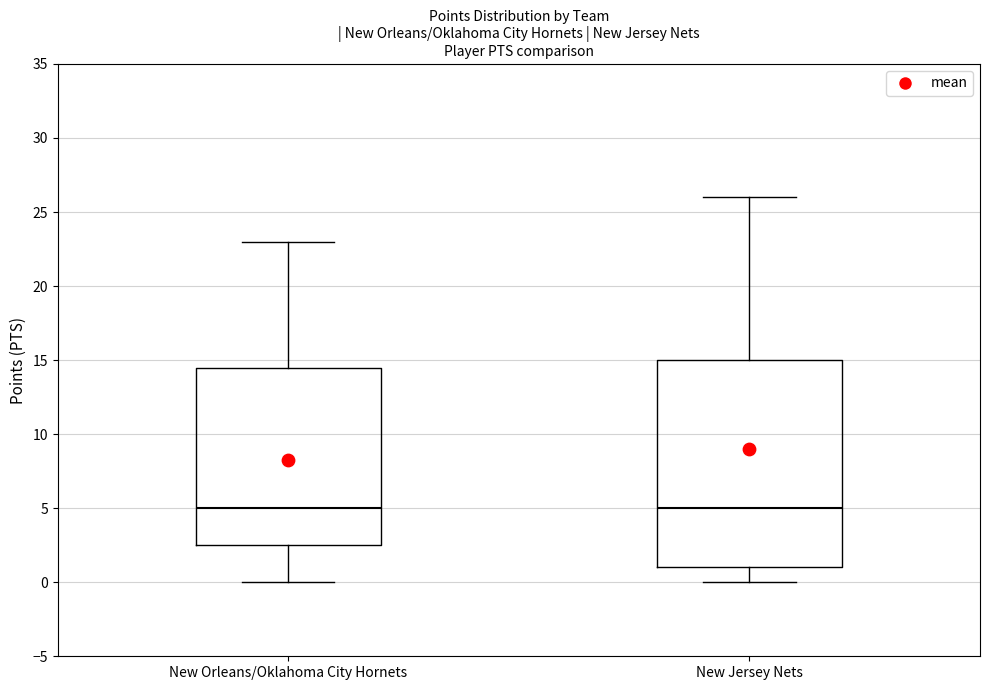

Which box is the tallest, from its lower edge to its upper edge?

New Jersey Nets